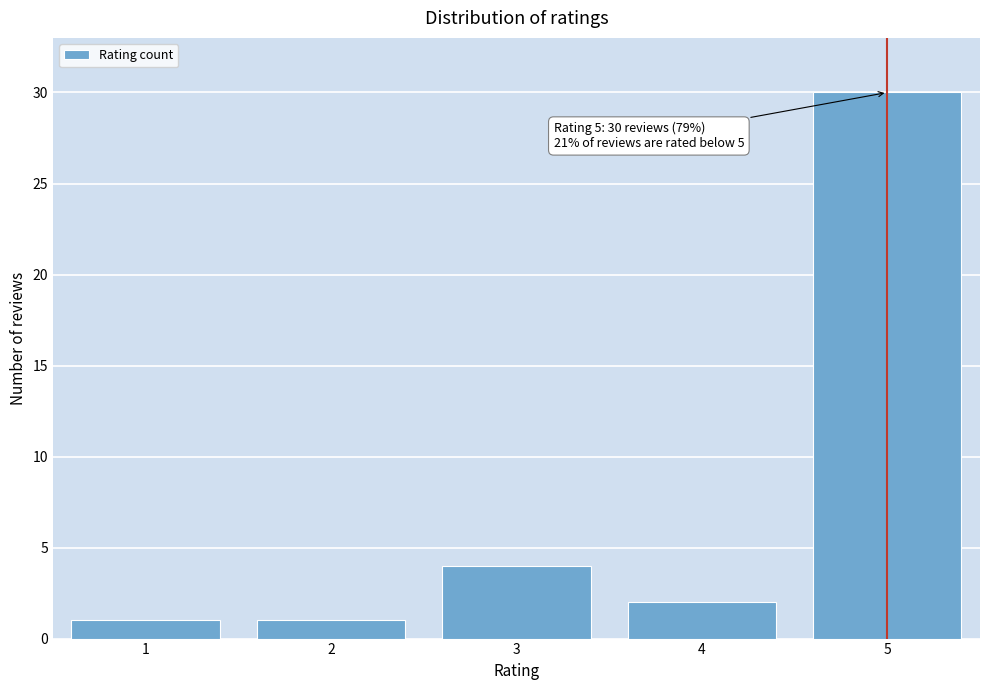

Reading left to right, list all the values displayed in this chart.

1	1	4	2	30